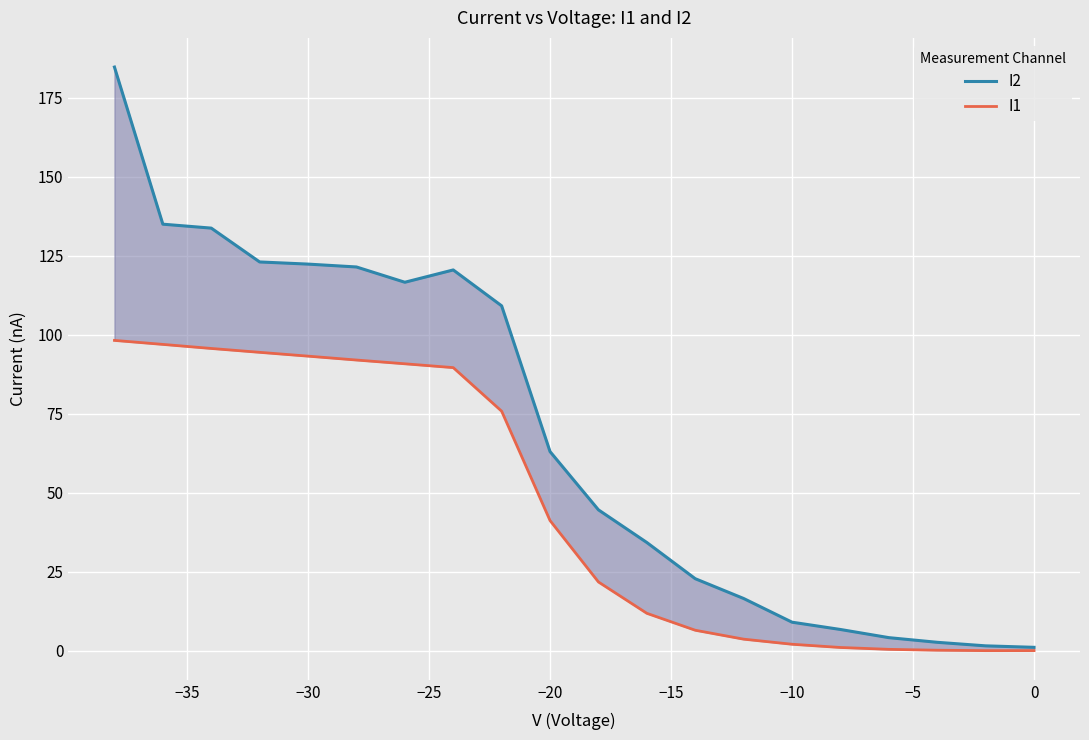

True or false: I1 and I2 intersect in this chart.

False